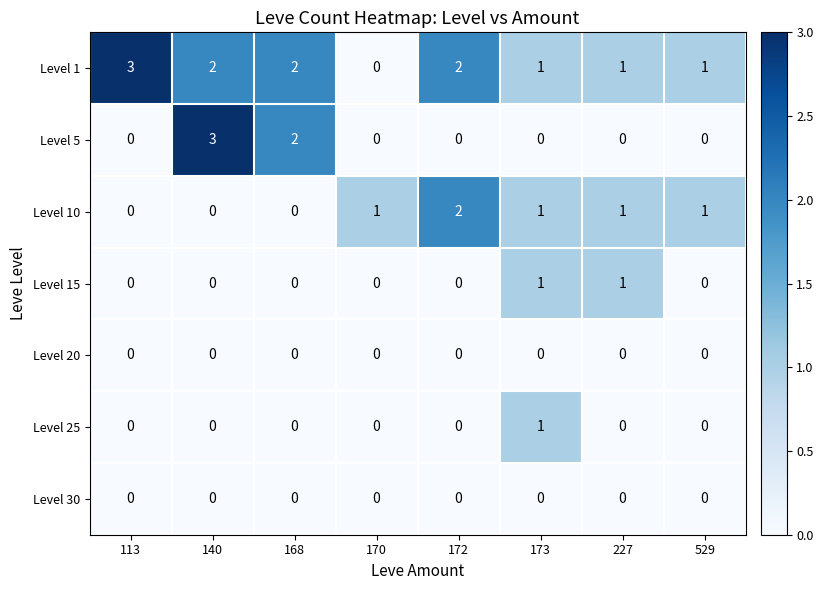

At which category is the sum across all series the highest?

140